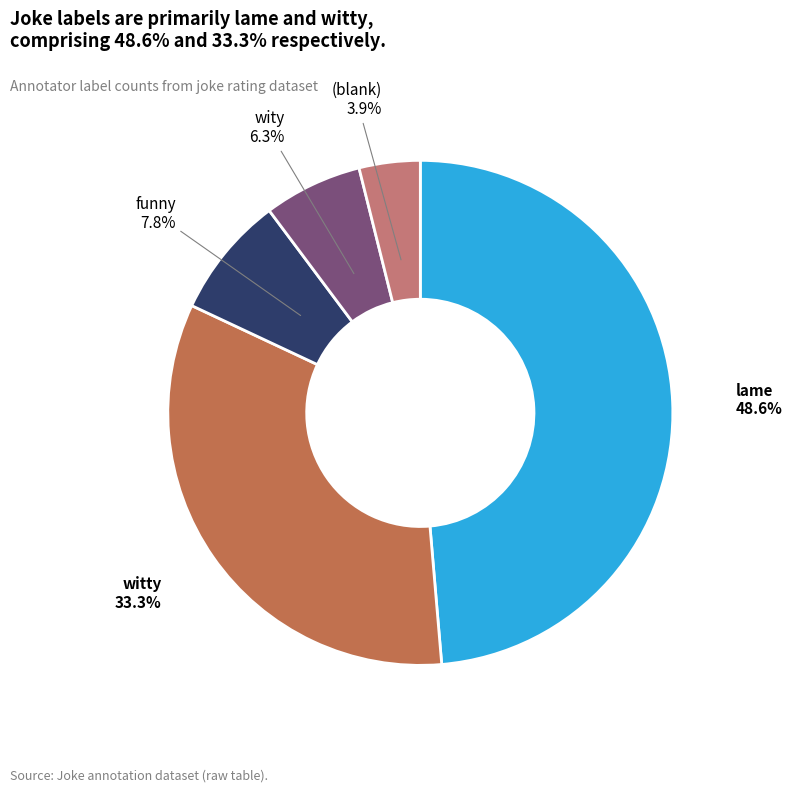

Which has a higher value, lame or (blank)?

lame